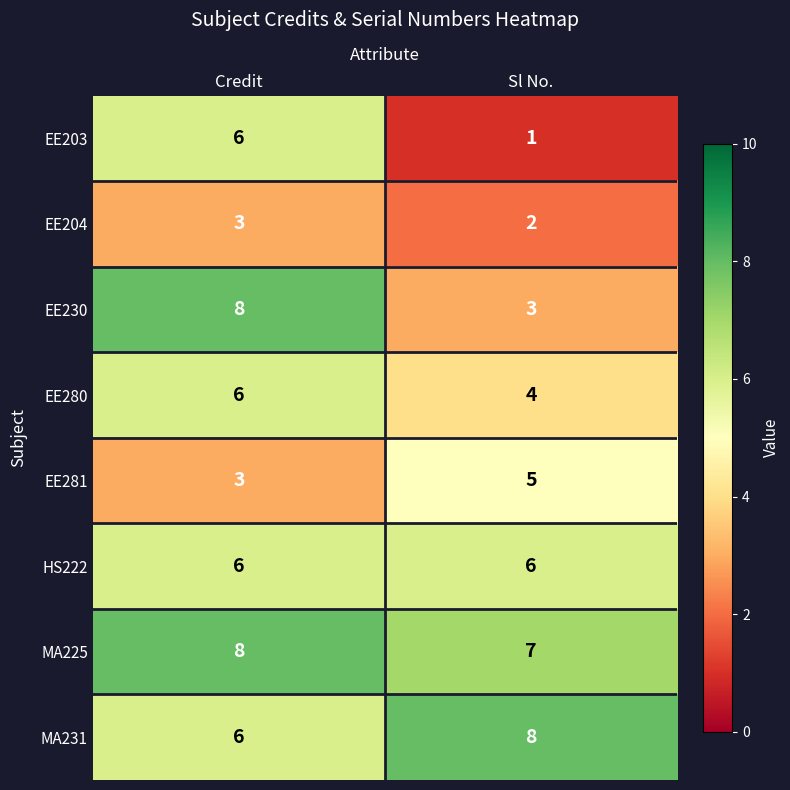

Rank the categories by MA225 value from highest to lowest.

Credit, Sl No.